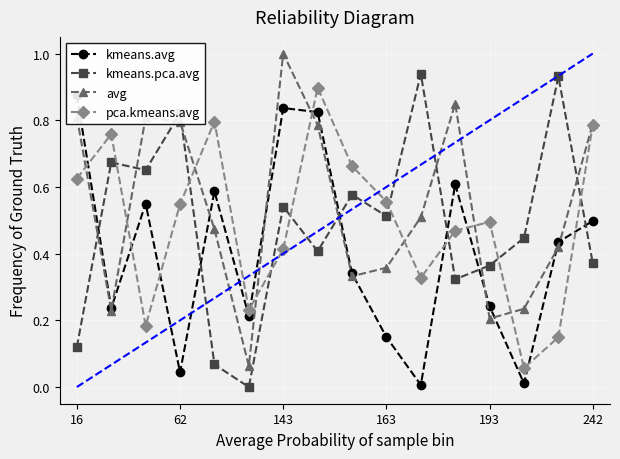

In kmeans.pca.avg, how many points are lower than both neighbors (excluding endpoints)?

5